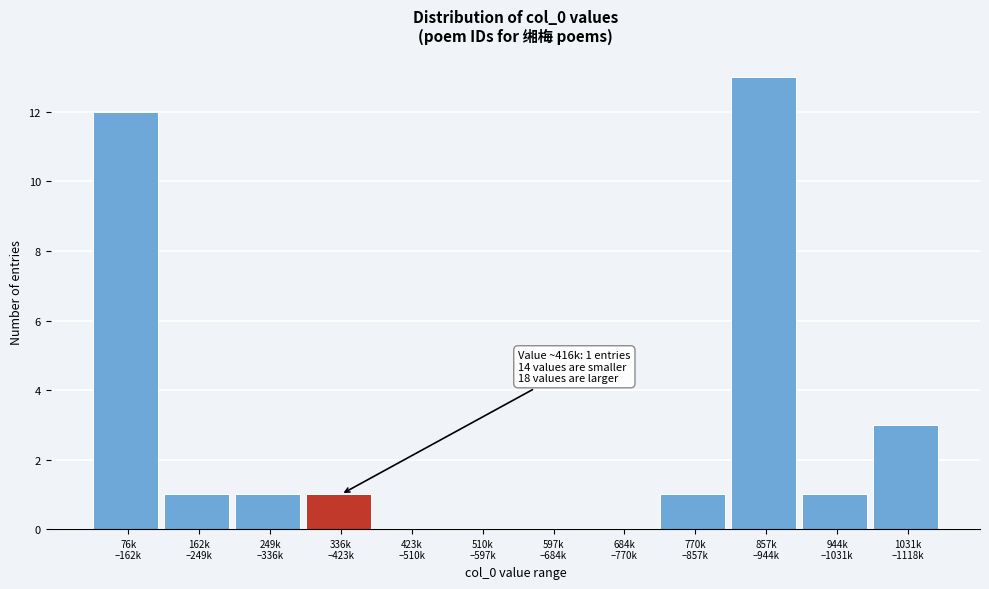

What is the sum of all values?

33